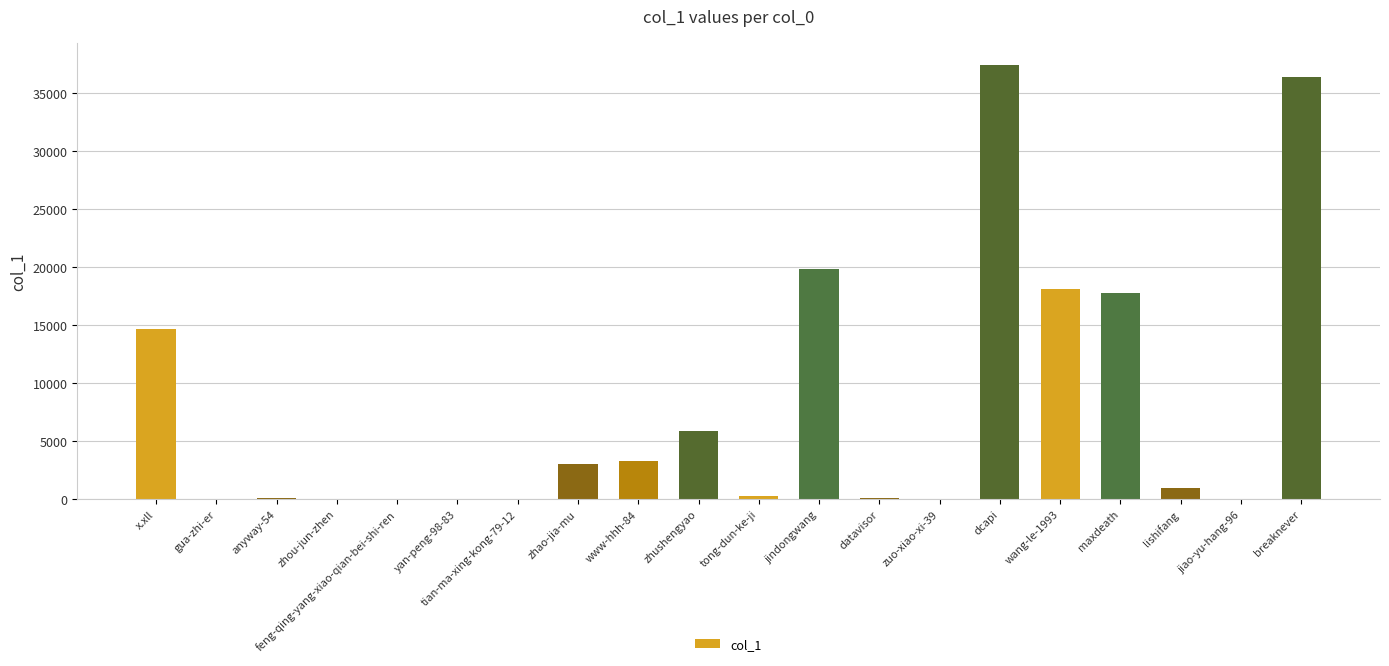

Which category has the highest value across all series?

dcapi